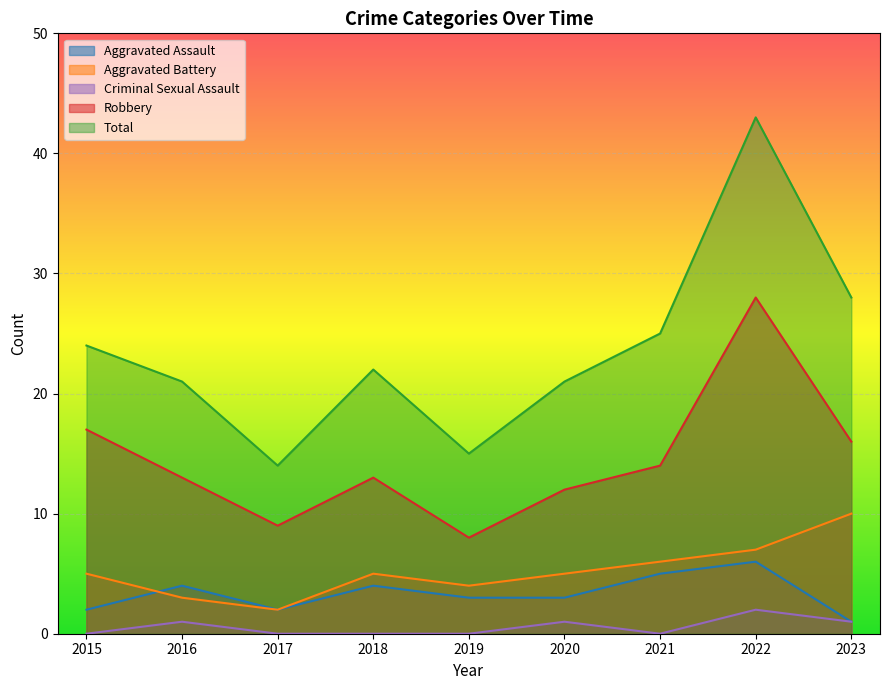

Is it true that Criminal Sexual Assault equals 0 at 2018?

True